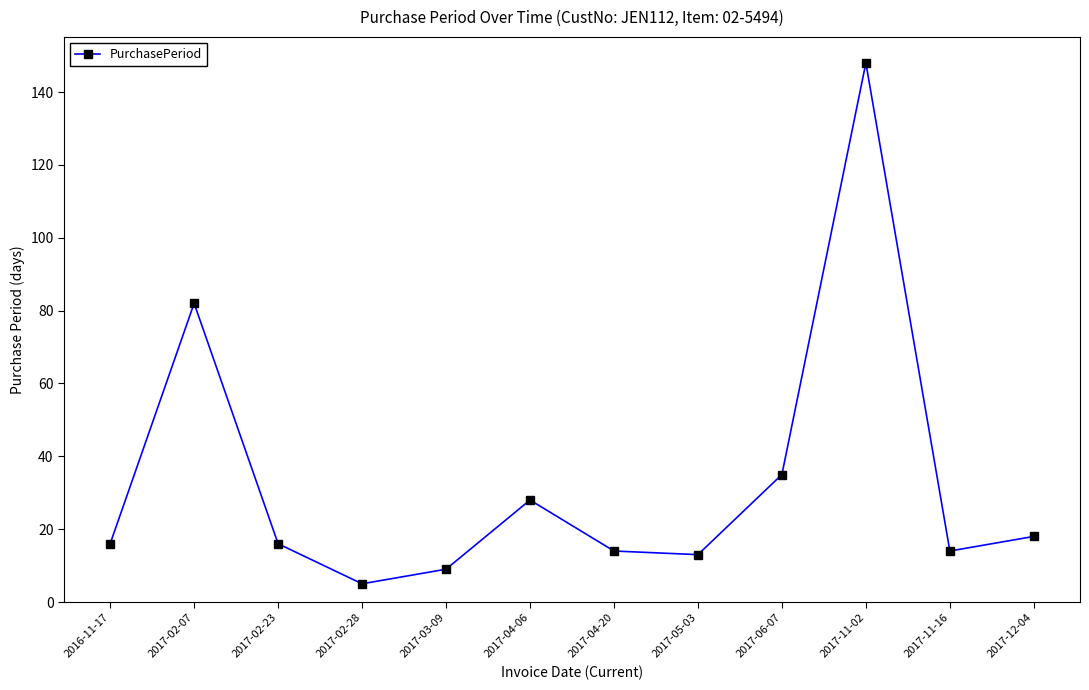

What is the approximate value at 2016-11-17?

16